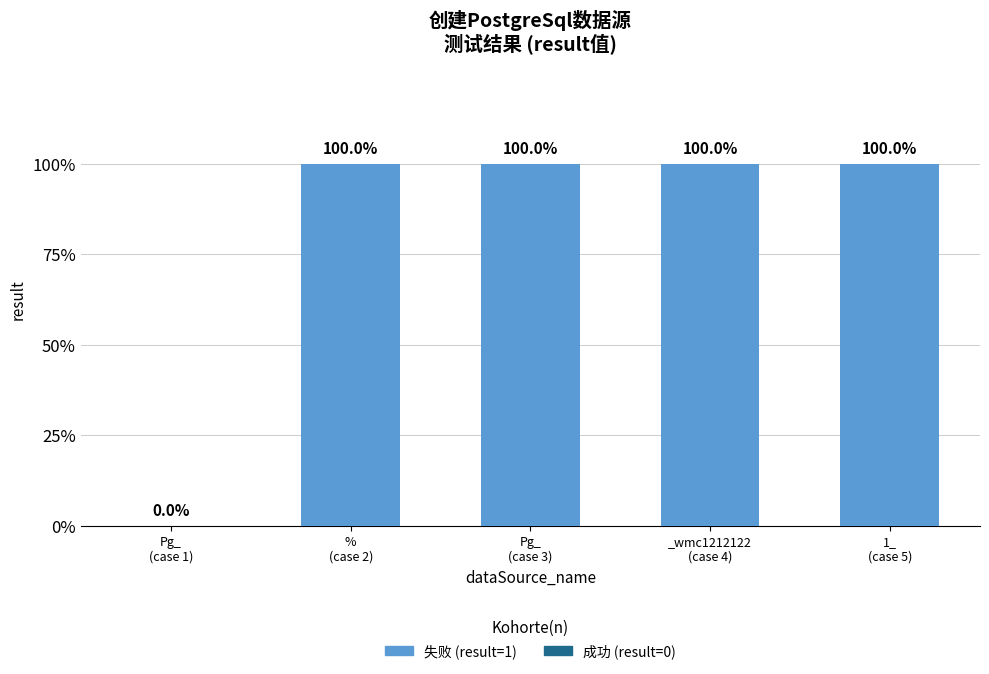

Are the bars horizontal?

No